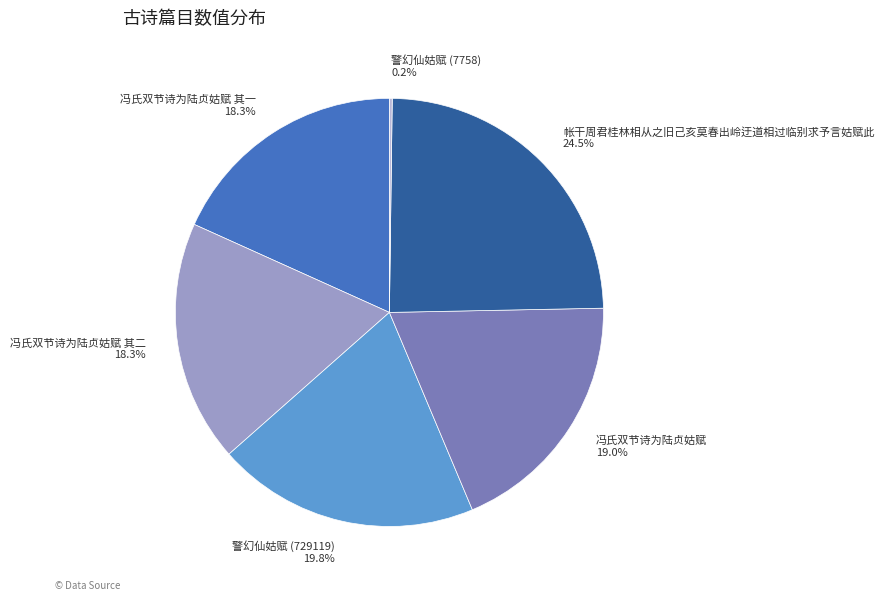

Combined, do 冯氏双节诗为陆贞姑赋 19.0% and 警幻仙姑赋 (729119) 19.8% account for over 50%?

No